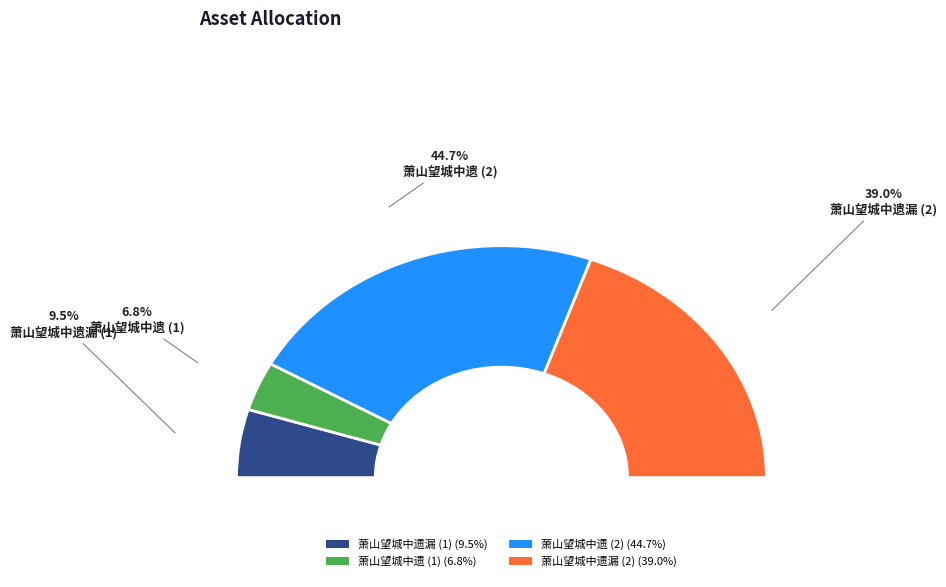

To the nearest percent, what portion does 萧山望城中遗 represent?

7%